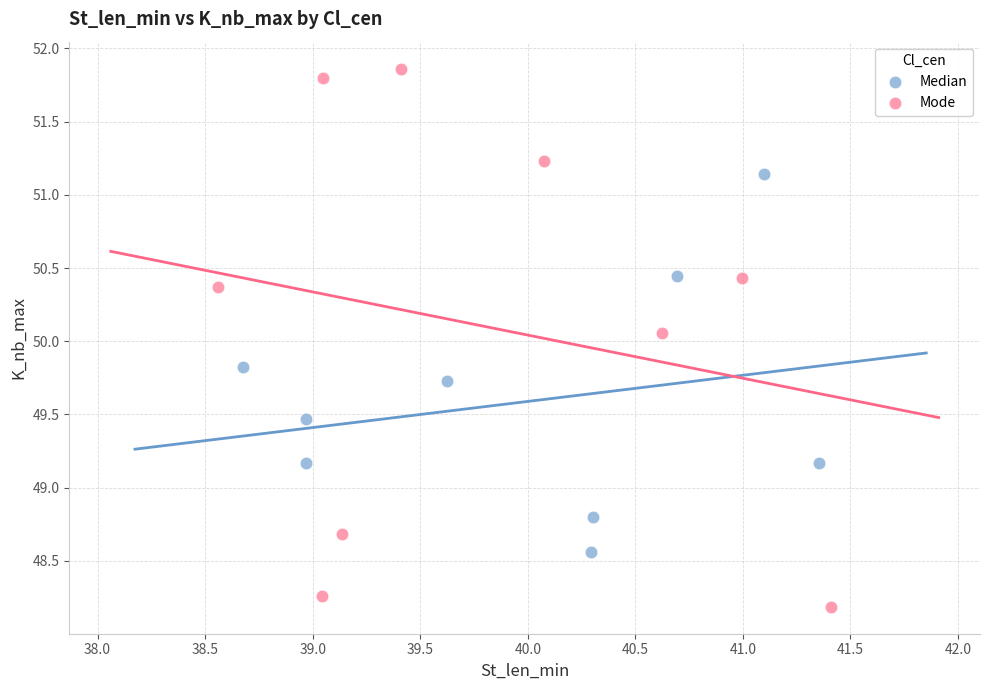

Which series contains the highest Y value?

Mode